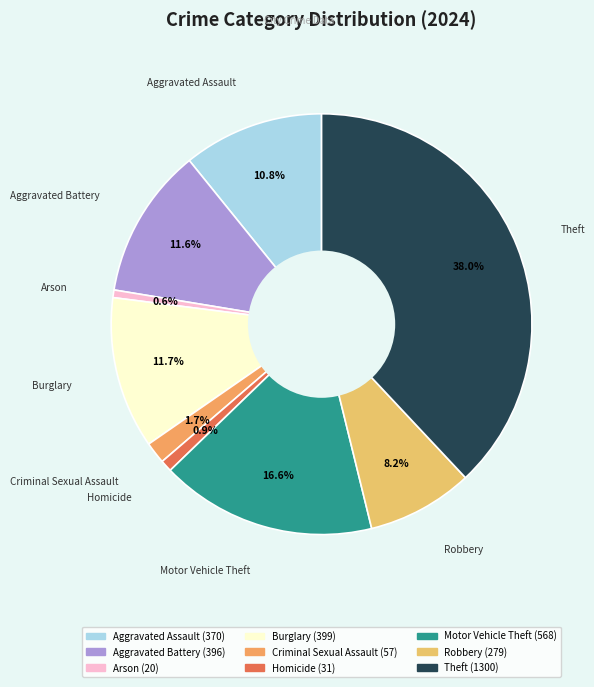

How many slices are in this pie chart?

9